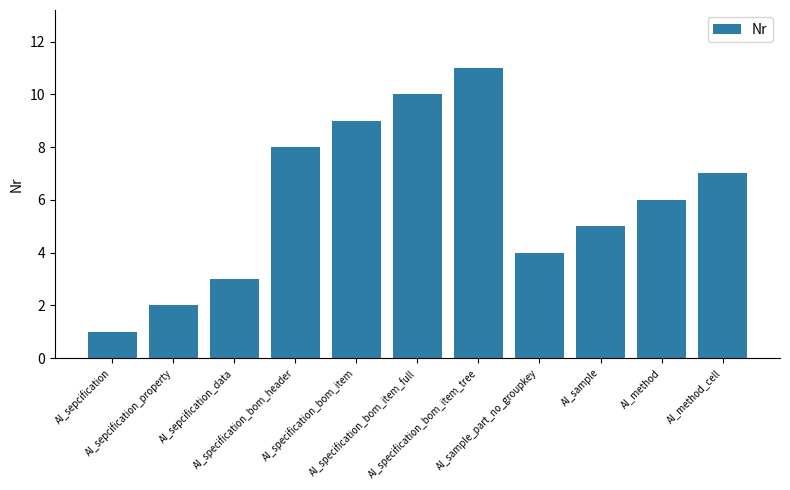

What is the average value?

6